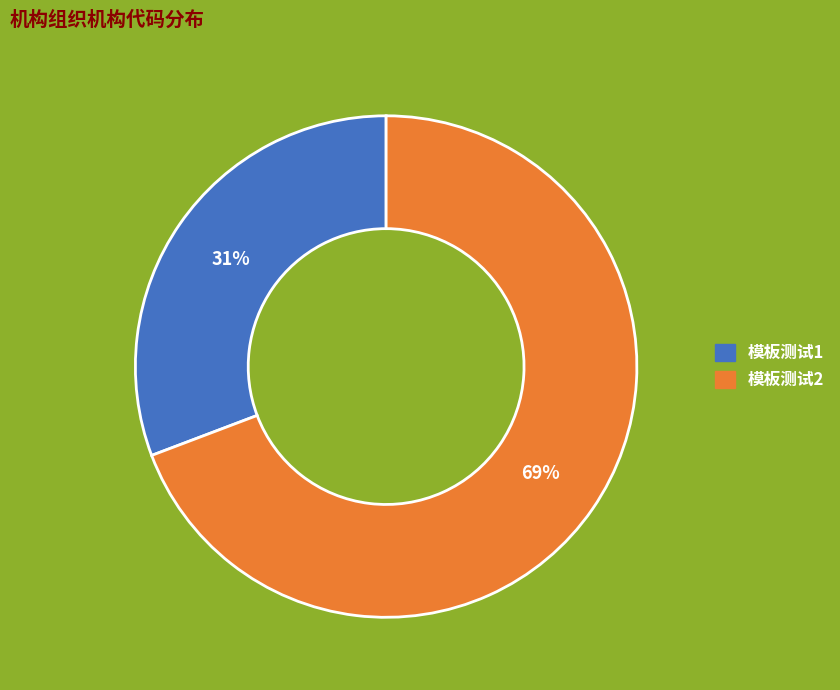

Which has a higher value, 模板测试2 or 模板测试1?

模板测试2